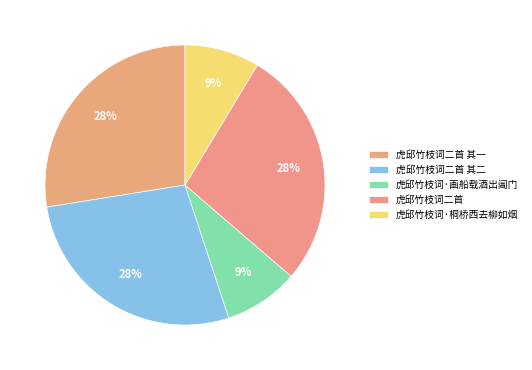

How many segments does this pie chart have?

5